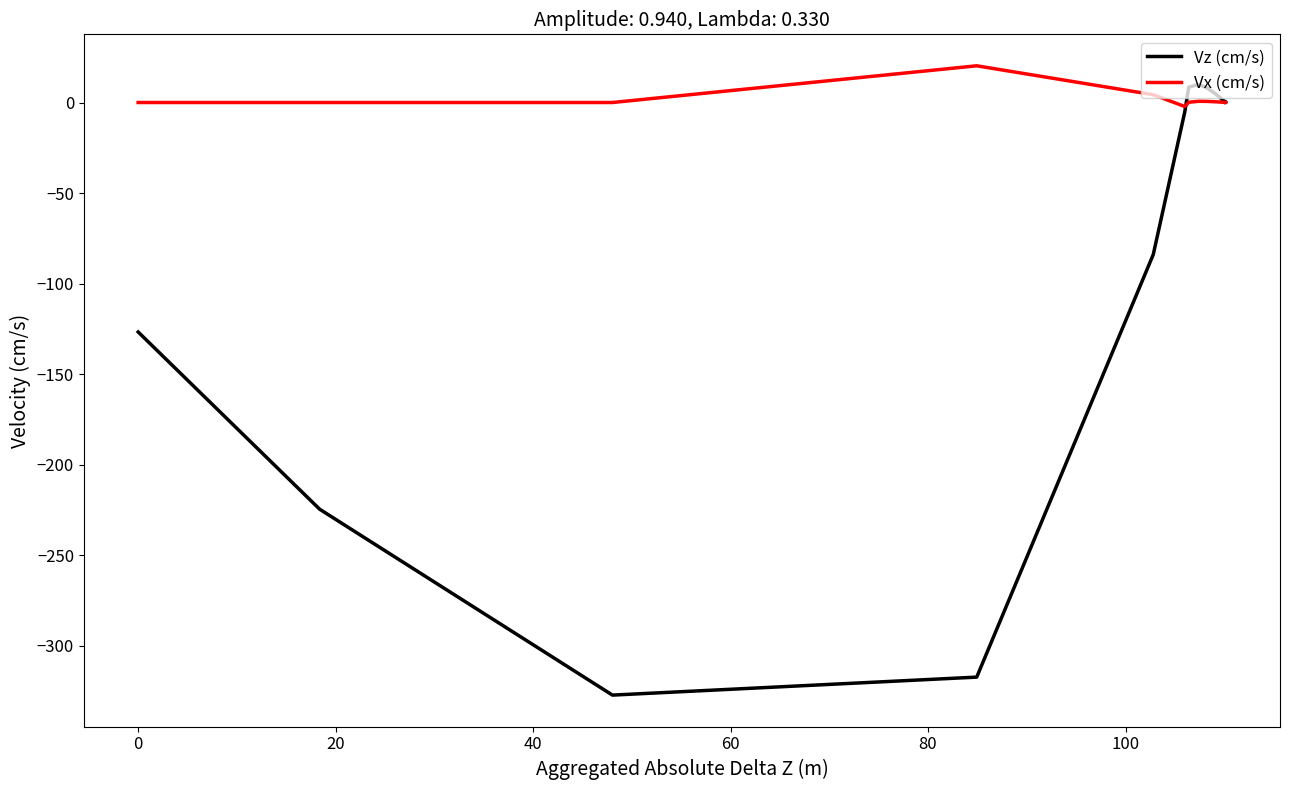

Which series has the largest total across all categories?

Vx (cm/s)